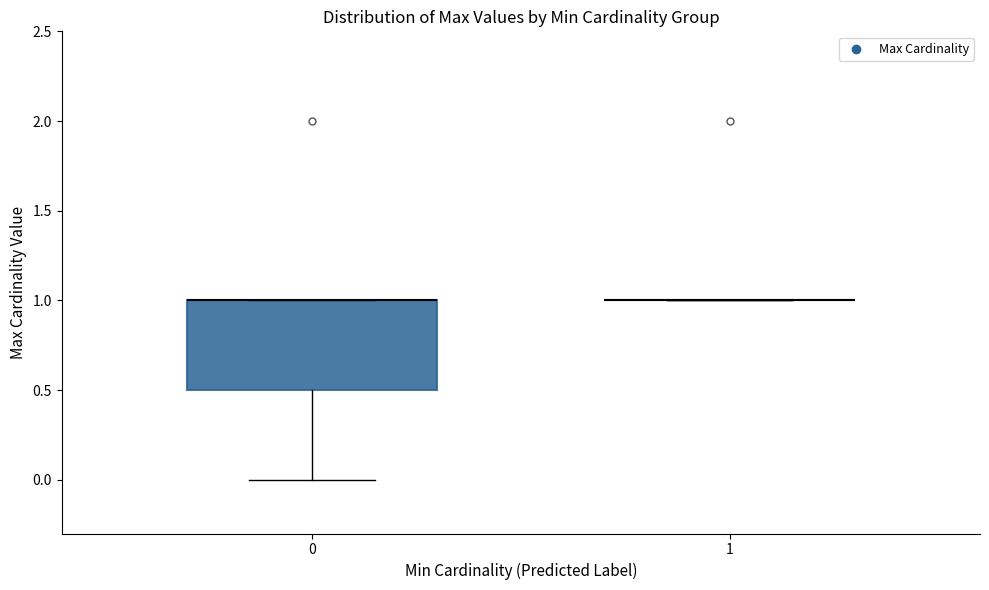

Reading left to right, read every box against the y-axis: the position of its median line, the range the box covers, and the ends of its whiskers. The values are not printed on the chart, so give them approximately, as read against the axis.

0: median 1.0 (drawn on the box's upper edge), box 0.5 to 1.0, whiskers 0.0 to 1.0
1: box collapsed to a line at 1.0, whiskers 1.0 to 1.0